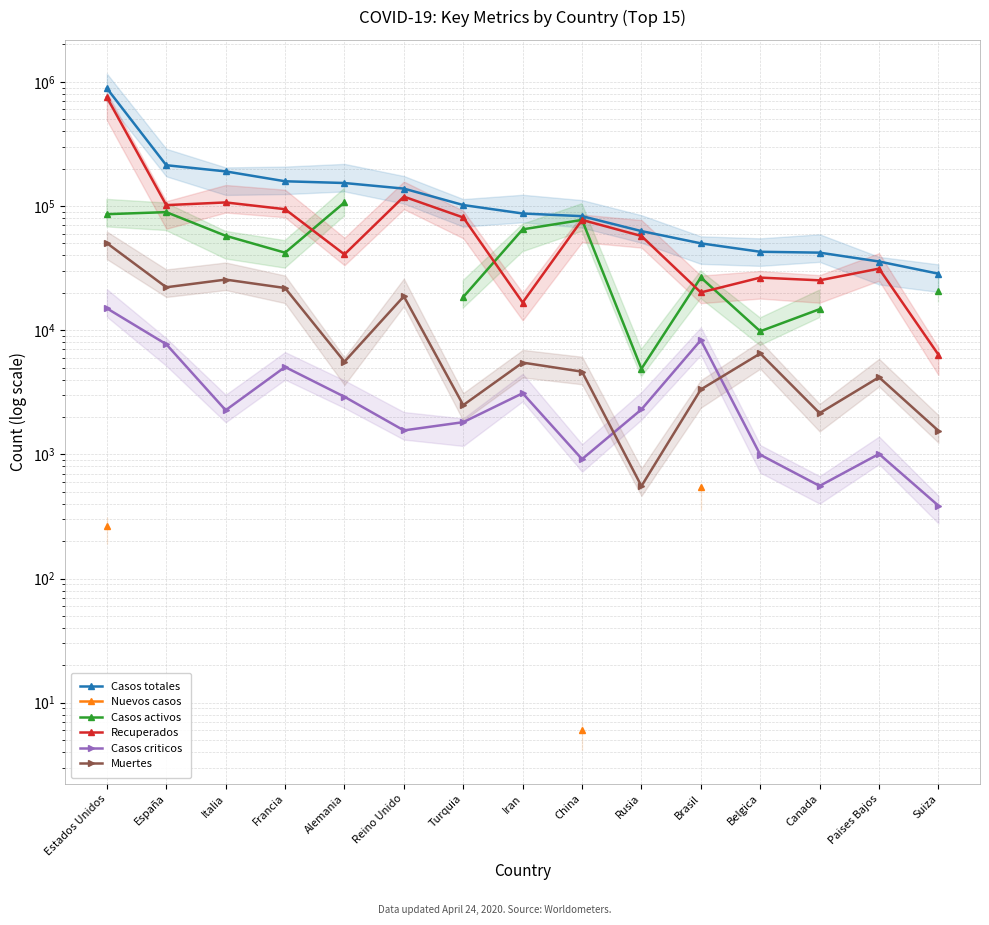

Where does the Muertes series first go above 5481?

Estados Unidos